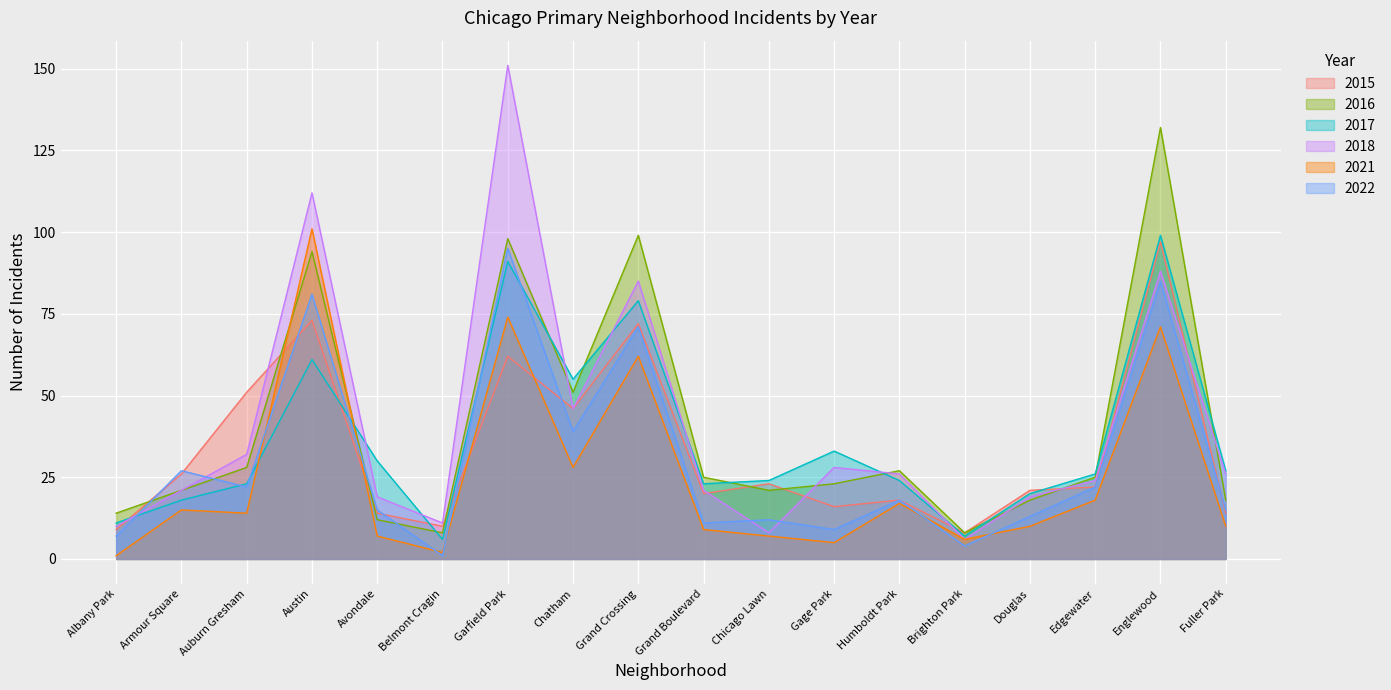

Is it true that 2018 equals 8 at Chicago Lawn?

True